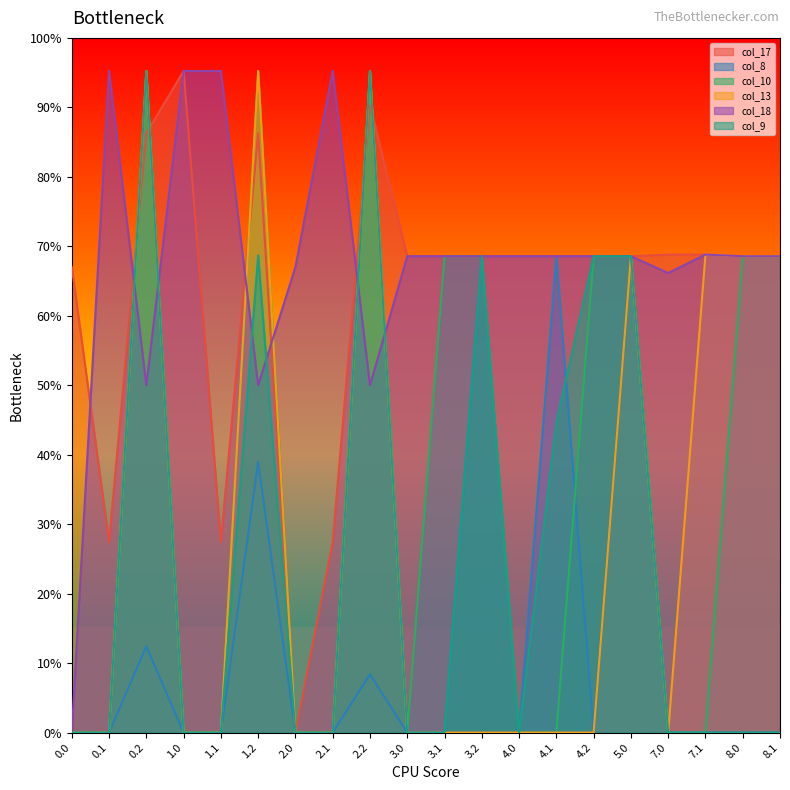

Reading left to right, transcribe all the data shown in this chart.

col_17: 0.0=281.5	0.1=115.4	0.2=362.4	1.0=400.0	1.1=115.4	1.2=362.4	2.0=0.0	2.1=115.4	2.2=379.3	3.0=288.0	3.1=288.0	3.2=288.0	4.0=288.0	4.1=288.0	4.2=288.0	5.0=288.0	7.0=289.0	7.1=289.0	8.0=288.0	8.1=288.0
col_8: 0.0=0.0	0.1=0.0	0.2=52.2	1.0=0.0	1.1=0.0	1.2=163.7	2.0=0.0	2.1=0.0	2.2=35.3	3.0=0.0	3.1=0.0	3.2=288.0	4.0=0.0	4.1=288.0	4.2=0.0	5.0=288.0	7.0=0.0	7.1=0.0	8.0=0.0	8.1=0.0
col_10: 0.0=0.0	0.1=0.0	0.2=400.0	1.0=0.0	1.1=0.0	1.2=400.0	2.0=0.0	2.1=0.0	2.2=400.0	3.0=0.0	3.1=288.0	3.2=288.0	4.0=0.0	4.1=0.0	4.2=288.0	5.0=288.0	7.0=0.0	7.1=0.0	8.0=288.0	8.1=288.0
col_13: 0.0=0.0	0.1=0.0	0.2=400.0	1.0=0.0	1.1=0.0	1.2=400.0	2.0=0.0	2.1=0.0	2.2=400.0	3.0=0.0	3.1=0.0	3.2=0.0	4.0=0.0	4.1=0.0	4.2=0.0	5.0=288.0	7.0=0.0	7.1=289.0	8.0=288.0	8.1=288.0
col_18: 0.0=0.0	0.1=400.0	0.2=210.0	1.0=400.0	1.1=400.0	1.2=210.0	2.0=281.5	2.1=400.0	2.2=210.0	3.0=288.0	3.1=288.0	3.2=288.0	4.0=288.0	4.1=288.0	4.2=288.0	5.0=288.0	7.0=277.8	7.1=289.0	8.0=288.0	8.1=288.0
col_9: 0.0=0.0	0.1=0.0	0.2=400.0	1.0=0.0	1.1=0.0	1.2=288.5	2.0=0.0	2.1=0.0	2.2=400.0	3.0=0.0	3.1=0.0	3.2=288.0	4.0=0.0	4.1=187.4	4.2=288.0	5.0=288.0	7.0=0.0	7.1=0.0	8.0=0.0	8.1=0.0